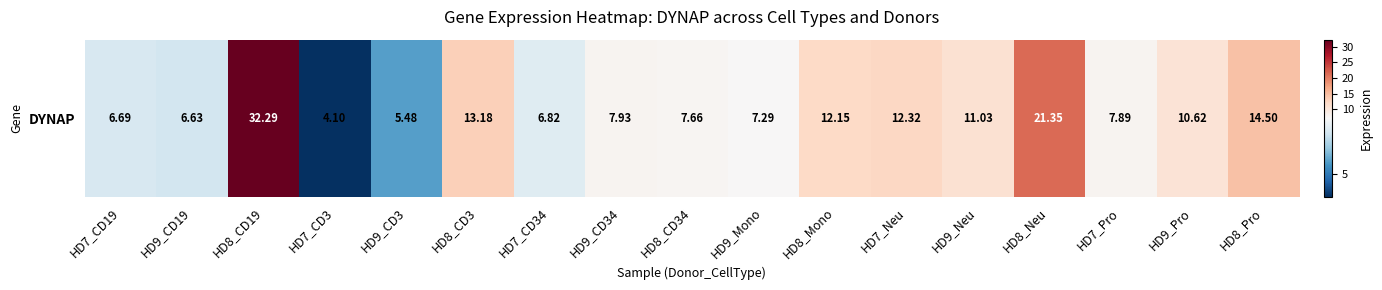

What is the approximate value at HD9_CD34?

7.9